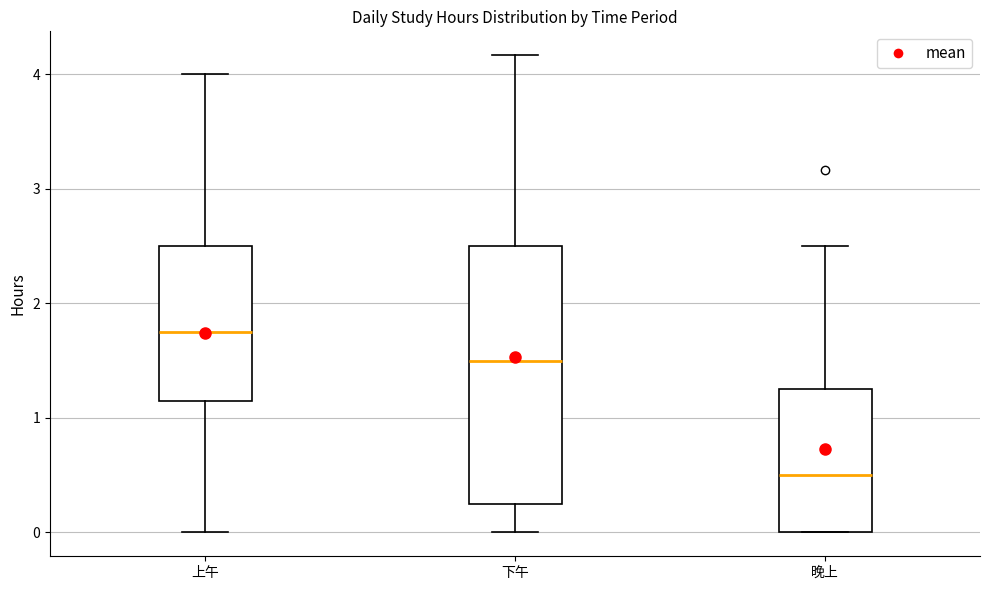

Where does the median line of the box for 下午 sit on the y-axis? The values are not printed on the chart, so give them approximately, as read against the axis.

1.5